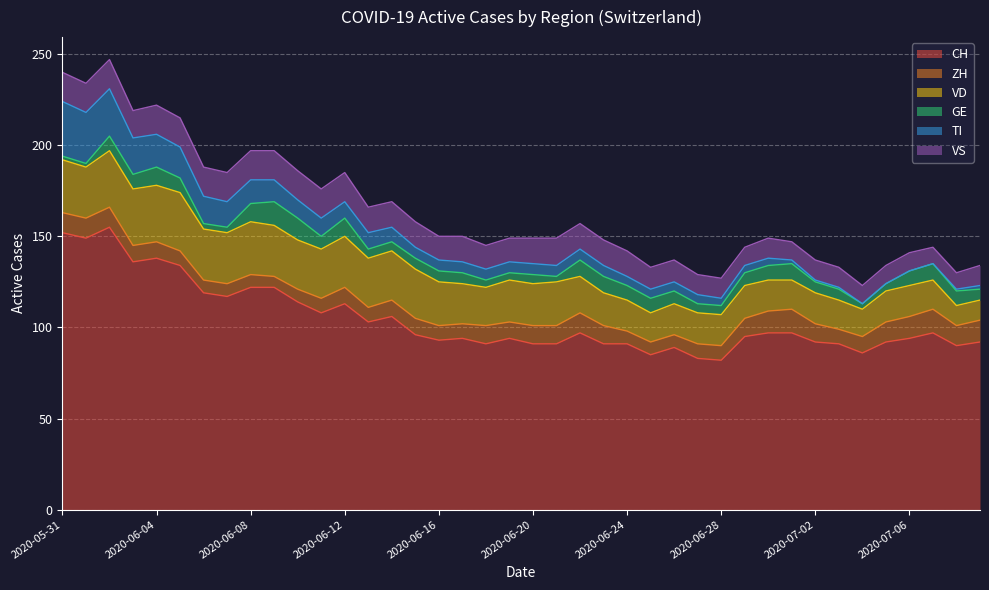

Which series has the largest total across all categories?

CH